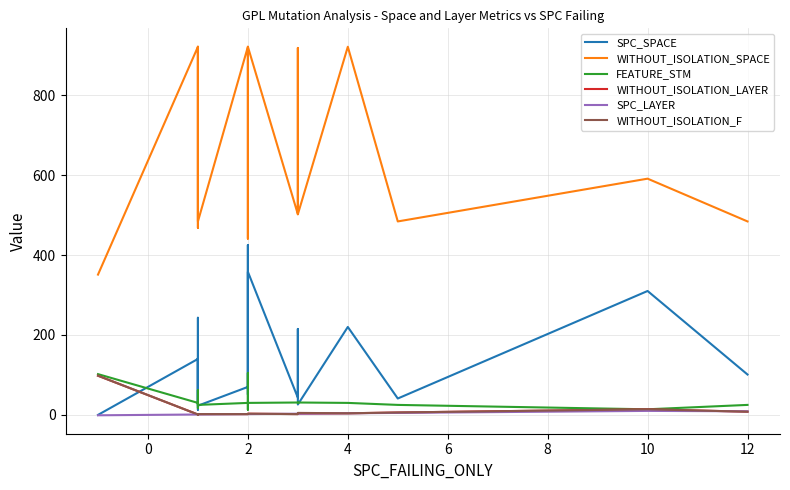

True or false: WITHOUT_ISOLATION_SPACE and FEATURE_STM cross at least once.

False